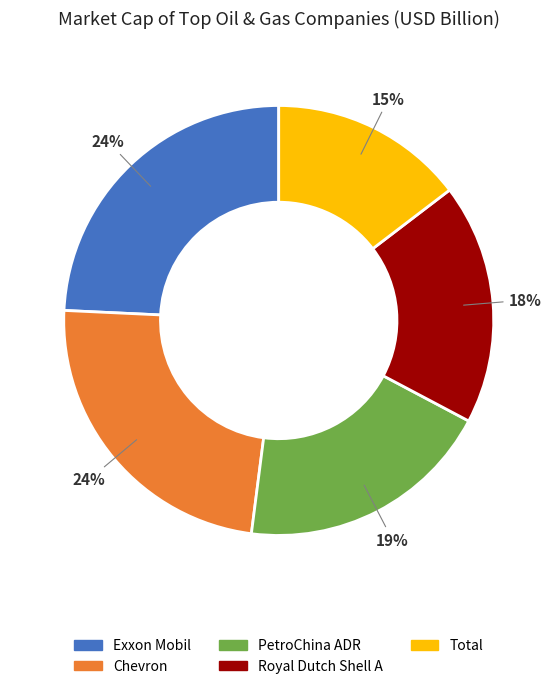

Is the sum of Chevron and Exxon Mobil greater than half?

No